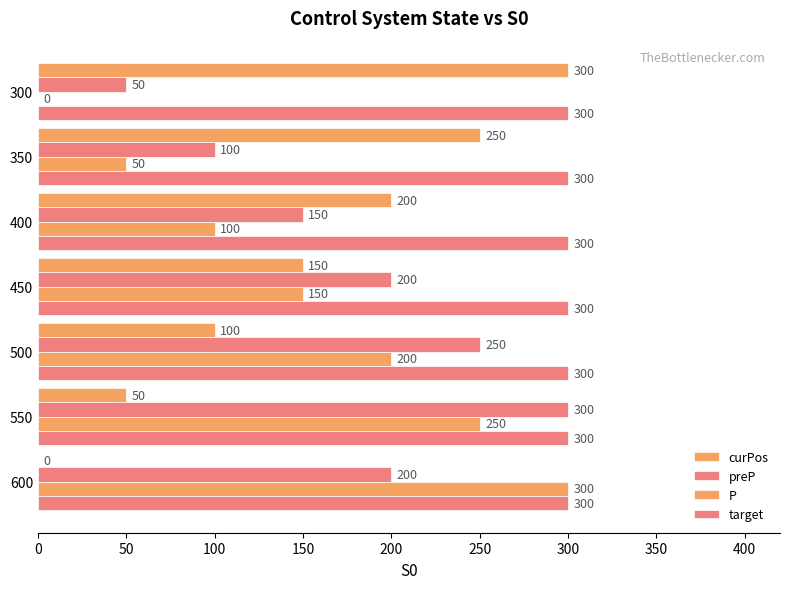

How many series are shown in this chart?

4